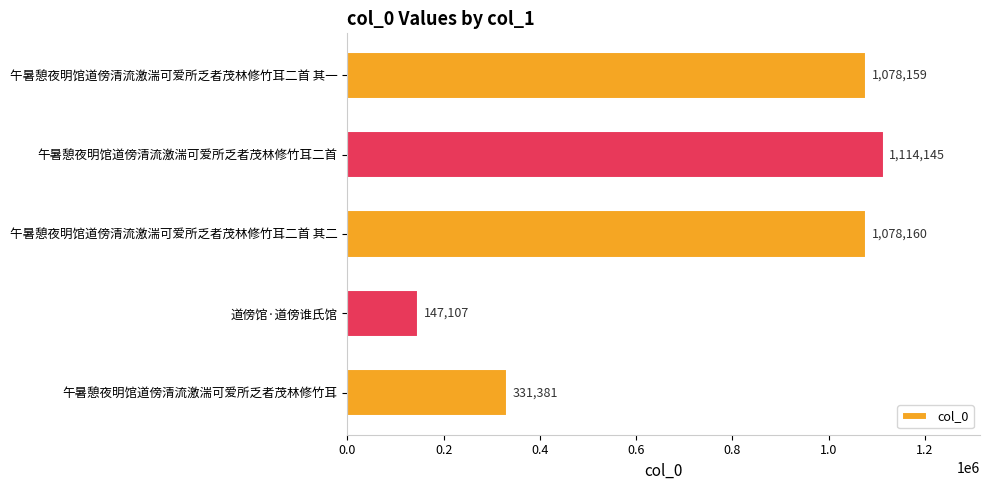

List the labels in order of value, largest first.

午暑憩夜明馆道傍清流激湍可爱所乏者茂林修竹耳二首, 午暑憩夜明馆道傍清流激湍可爱所乏者茂林修竹耳二首 其二, 午暑憩夜明馆道傍清流激湍可爱所乏者茂林修竹耳二首 其一, 午暑憩夜明馆道傍清流激湍可爱所乏者茂林修竹耳, 道傍馆·道傍谁氏馆